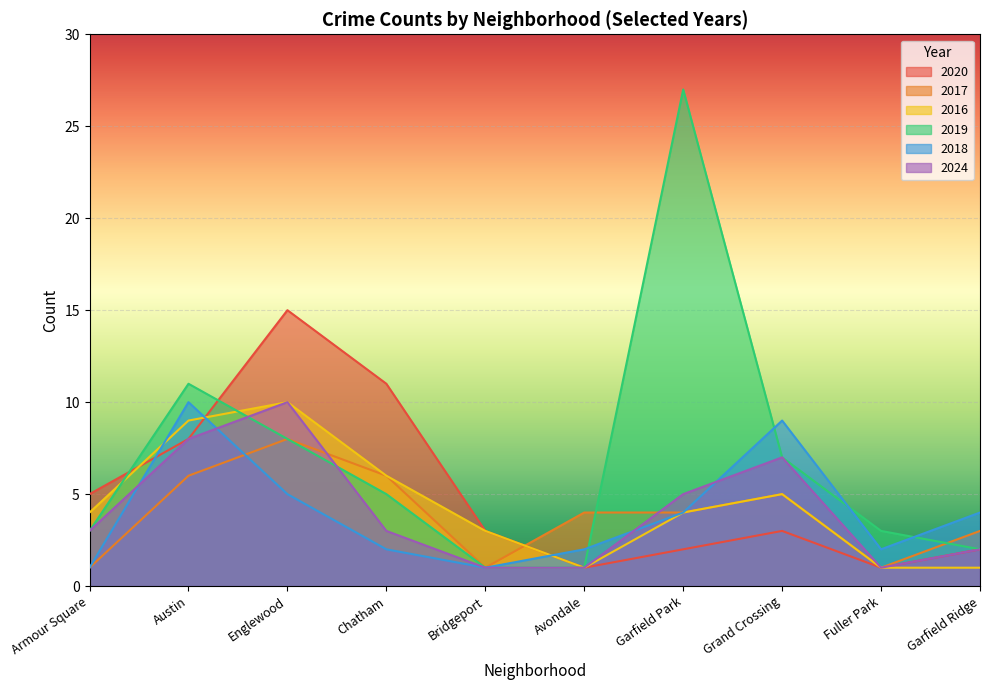

True or false: 2018 has a value of 3 at Fuller Park.

False